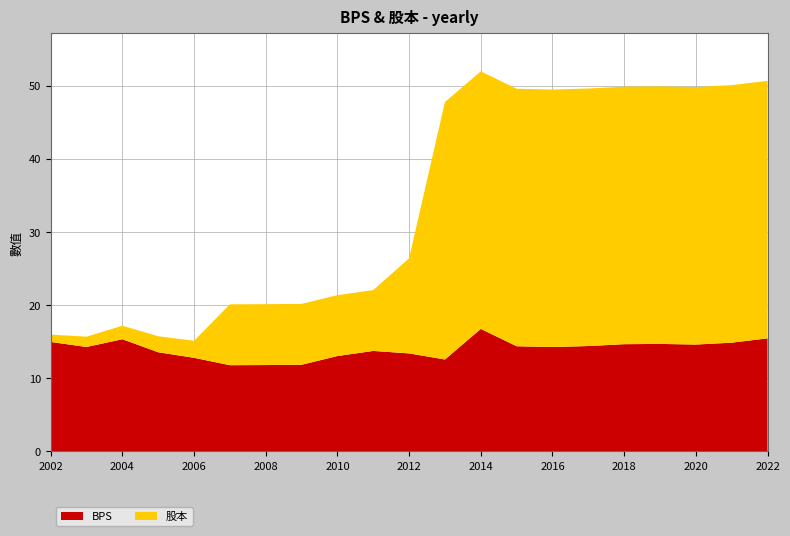

Reading right to left, extract all data points from this chart.

BPS: 15.4	14.9	14.6	14.7	14.7	14.4	14.3	14.4	16.7	12.6	13.4	13.7	13.0	11.8	11.8	11.8	12.8	13.6	15.3	14.3	15.0
股本: 35.2	35.2	35.2	35.2	35.2	35.2	35.2	35.2	35.2	35.2	13.0	8.3	8.3	8.3	8.3	8.3	2.3	2.2	1.9	1.4	1.0